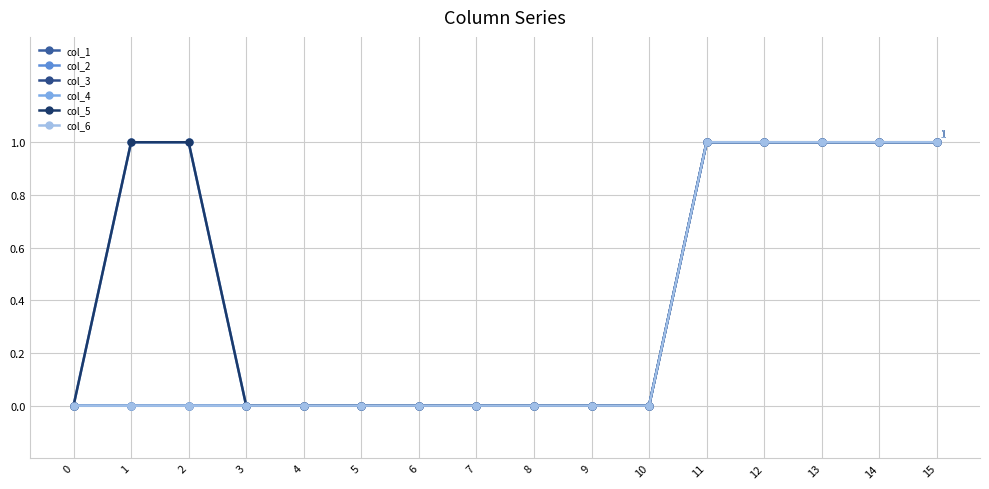

At which category is the sum across all series the highest?

11